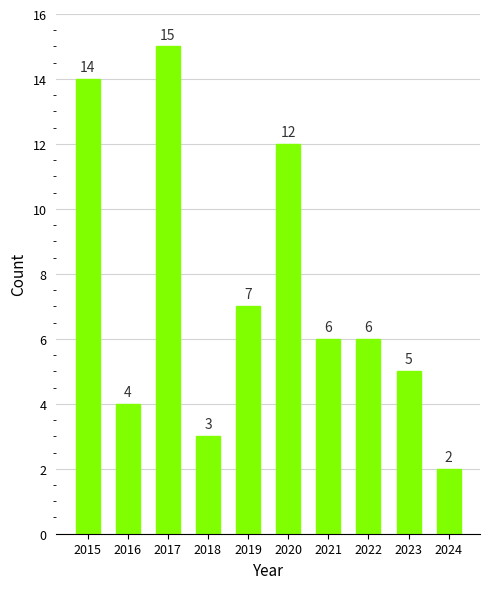

How many data points does each series have?

10